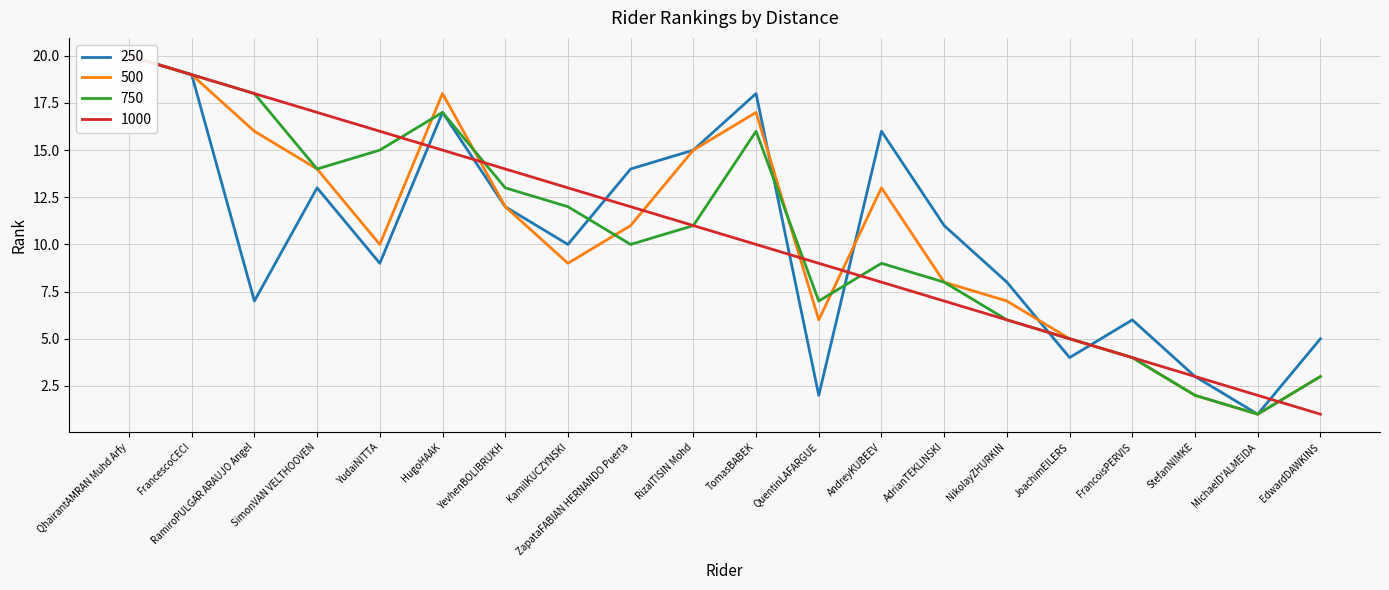

Does the chart have visible grid lines?

Yes